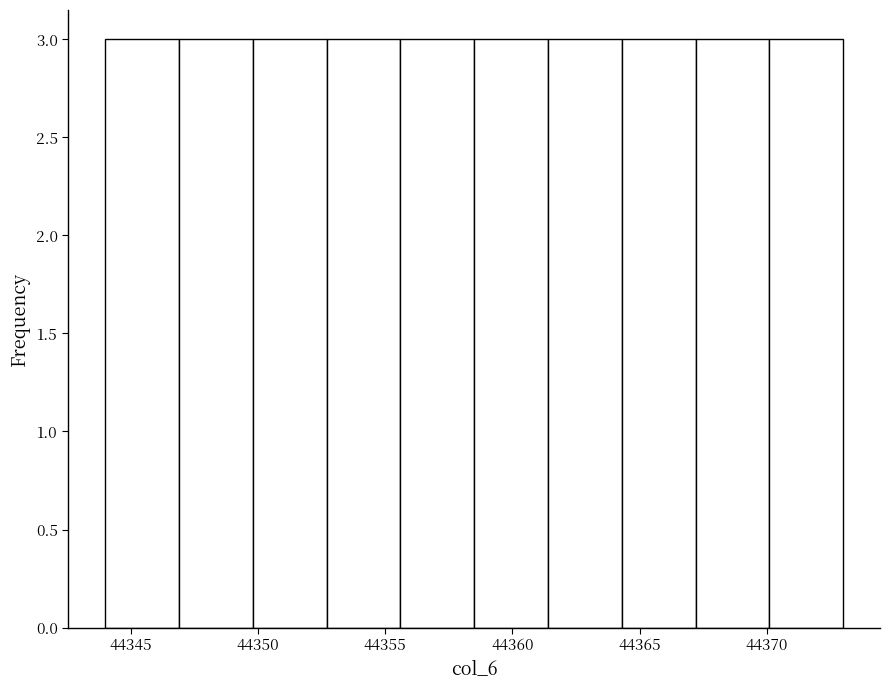

Reading left to right, transcribe this chart: for each bar, give the range it covers on the x-axis and its height. Neither the bar edges nor the heights are printed on the chart, so give them approximately, as read against the axes.

44344.0 to 44346.9: 3
44346.9 to 44349.8: 3
44349.8 to 44352.7: 3
44352.7 to 44355.6: 3
44355.6 to 44358.5: 3
44358.5 to 44361.4: 3
44361.4 to 44364.3: 3
44364.3 to 44367.2: 3
44367.2 to 44370.1: 3
44370.1 to 44373.0: 3